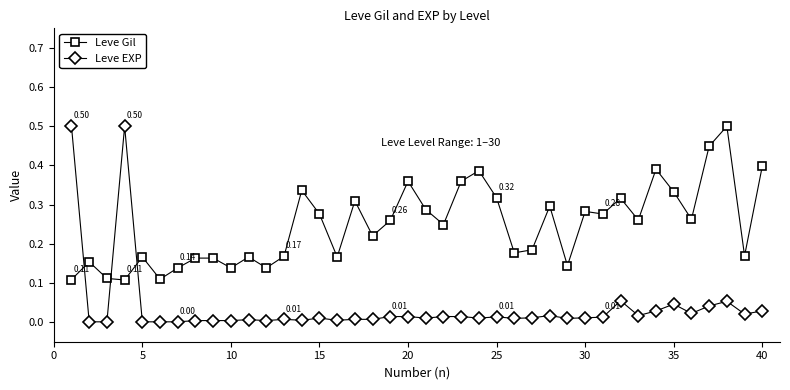

List the series in order of their overall mean, highest first.

Leve Gil, Leve EXP